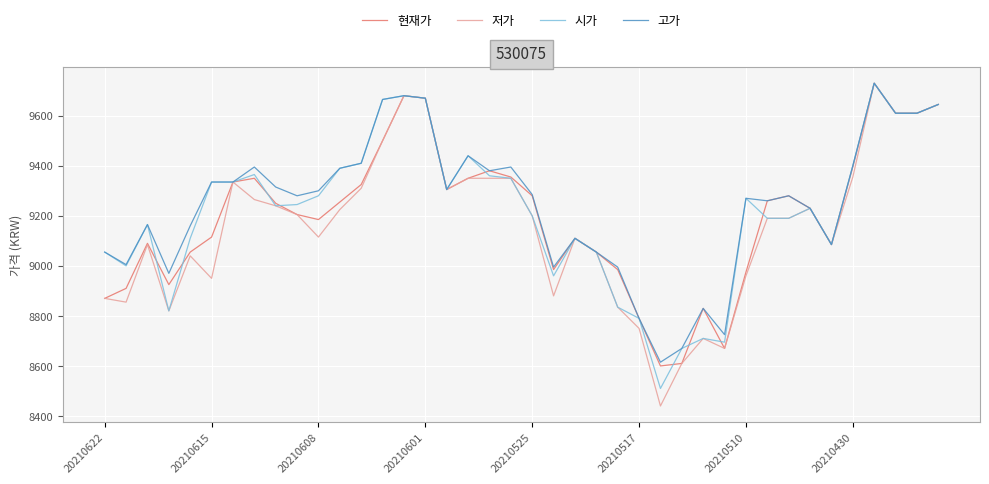

What is the greatest value displayed?

9730